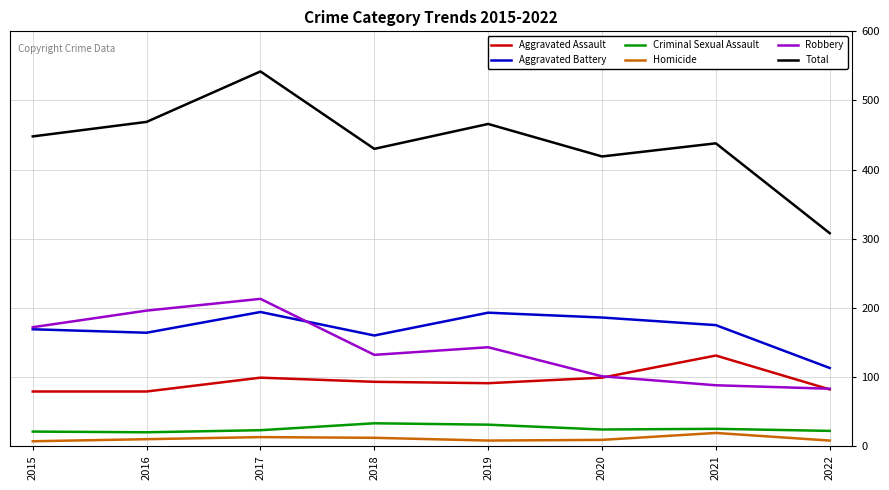

True or false: Robbery and Aggravated Assault intersect in this chart.

True